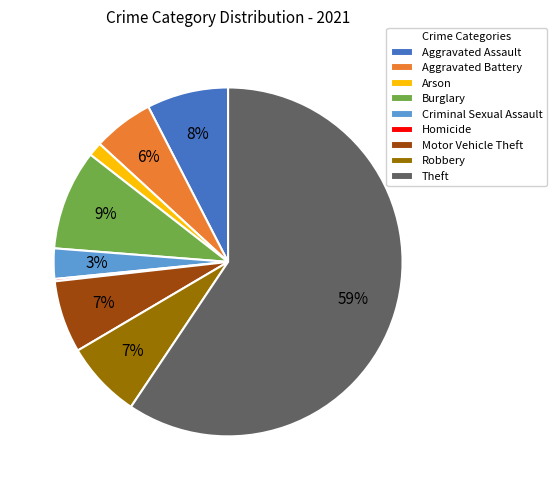

To the nearest percent, what is the difference between the largest and smallest slice percentages?

59%